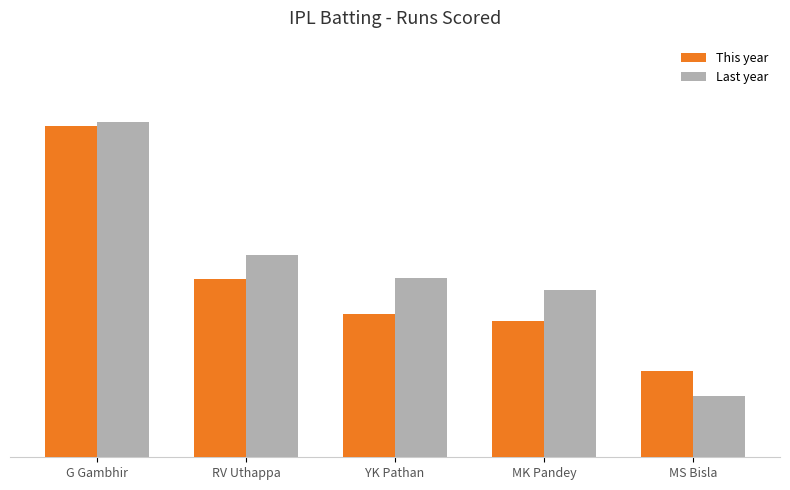

Which series changed the most between G Gambhir and YK Pathan?

This year